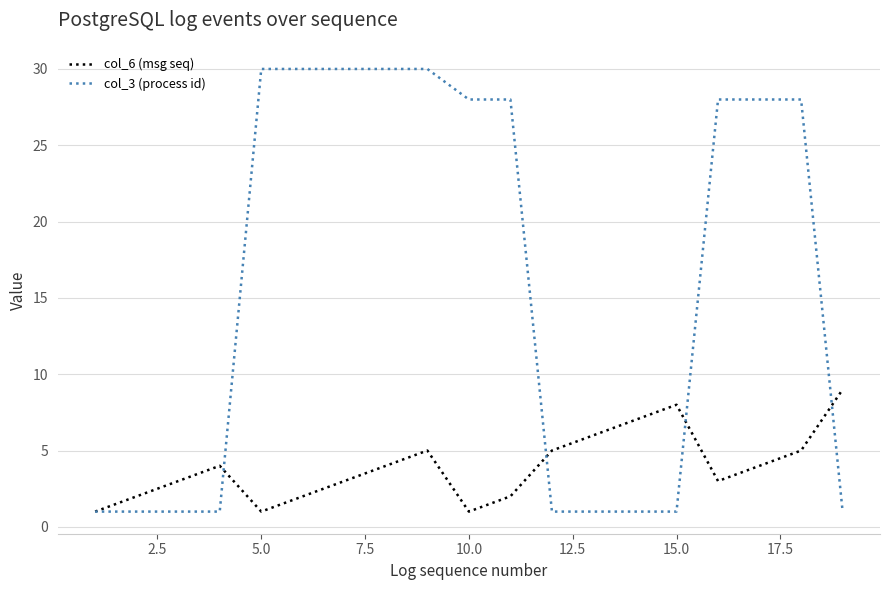

What is the greatest value displayed?

30